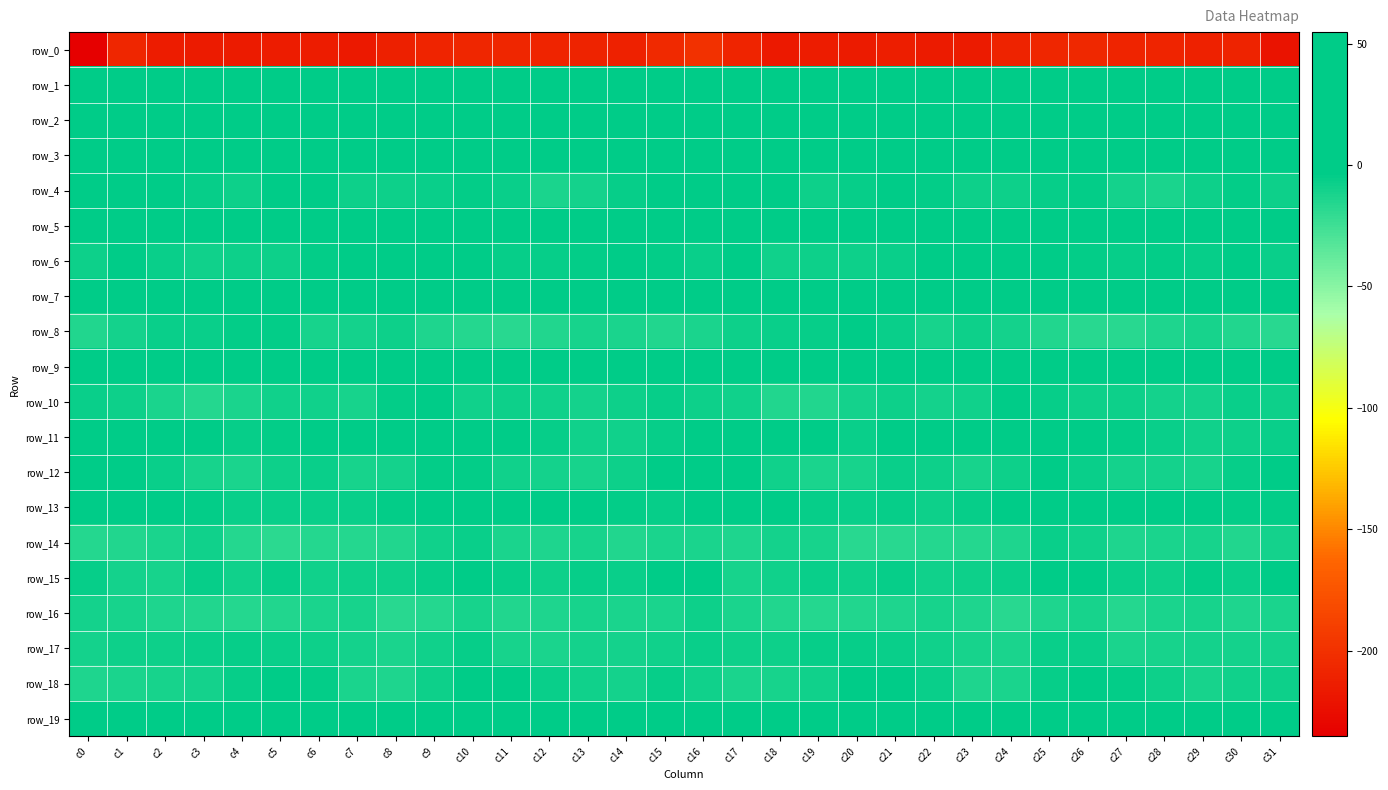

What is the difference between the highest and lowest values at c15?

251.7